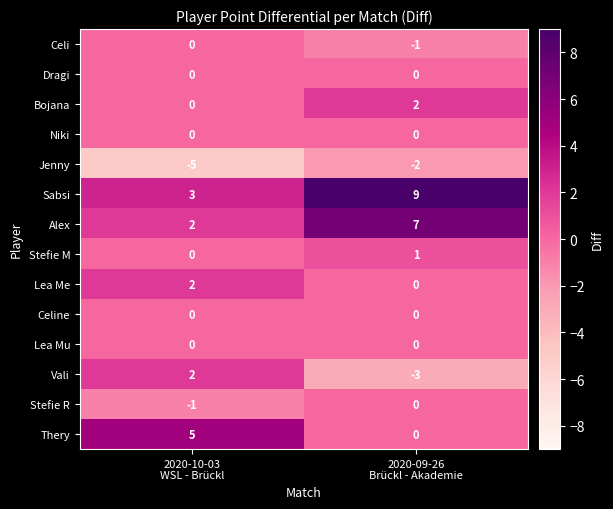

Reading left to right, what are all the values shown in this chart?

Celi: 0	-1
Dragi: 0	0
Bojana: 0	2
Niki: 0	0
Jenny: -5	-2
Sabsi: 3	9
Alex: 2	7
Stefie M: 0	1
Lea Me: 2	0
Celine: 0	0
Lea Mu: 0	0
Vali: 2	-3
Stefie R: -1	0
Thery: 5	0